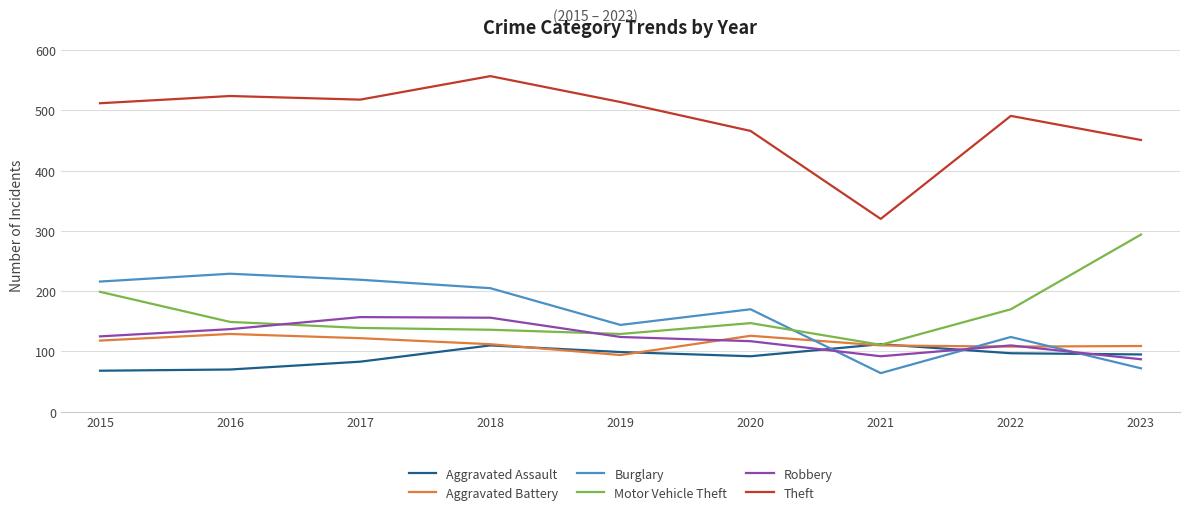

At which label does Motor Vehicle Theft first exceed 147?

2015